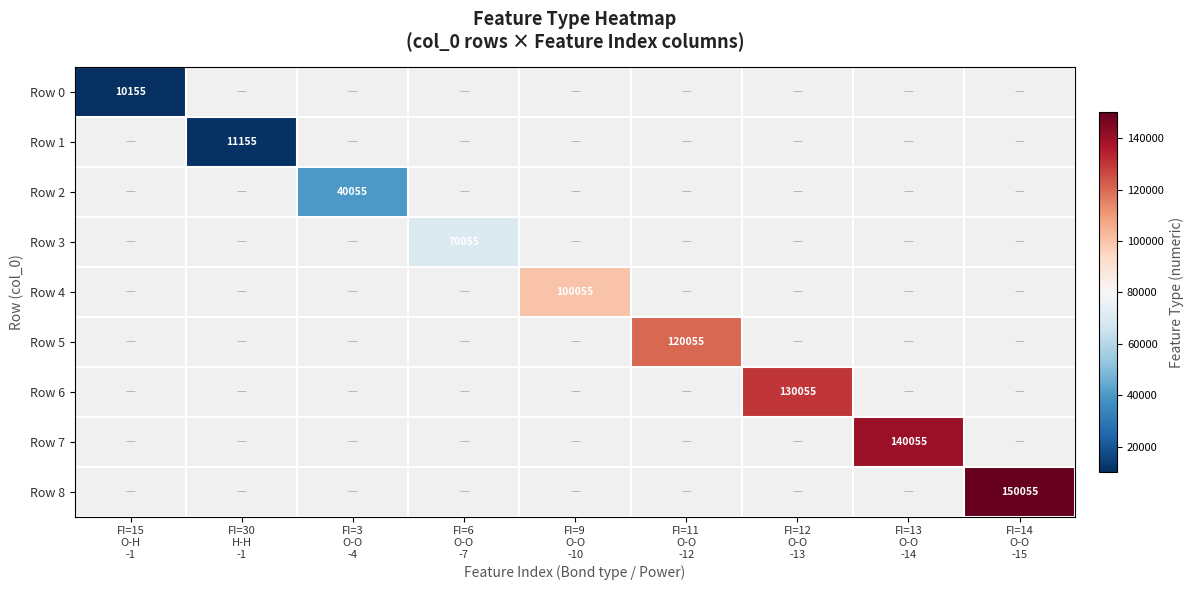

How many values in Row 7 are above zero?

1